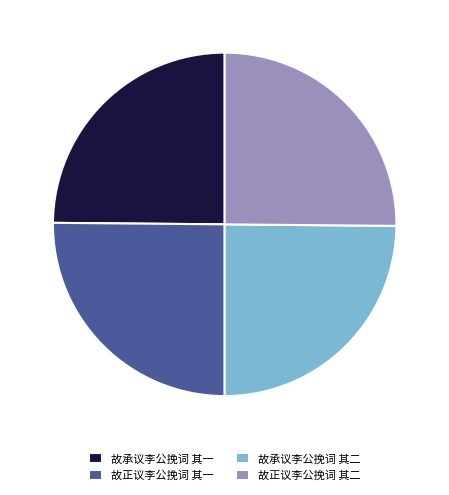

Approximately how many times larger is the value at 故承议李公挽词 其二 compared to 故正议李公挽词 其一?

1.0